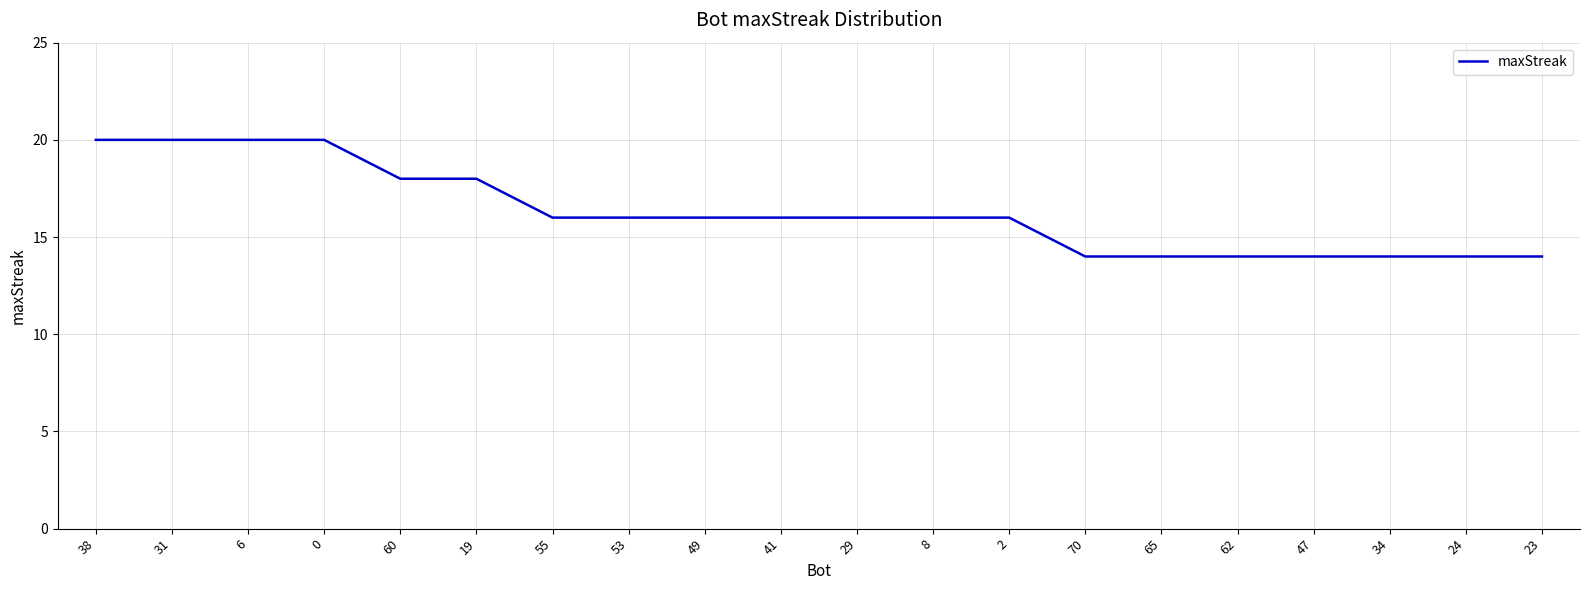

How many lines are shown in the chart?

1